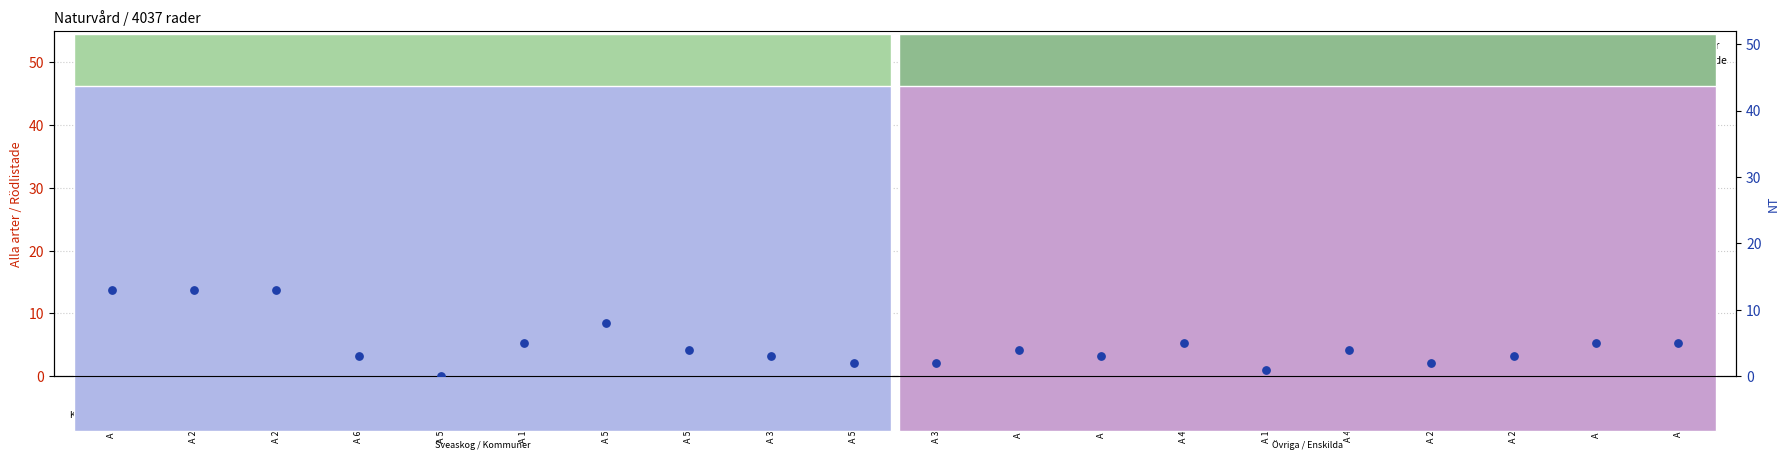

Which series reaches the maximum Y coordinate?

Alla arter